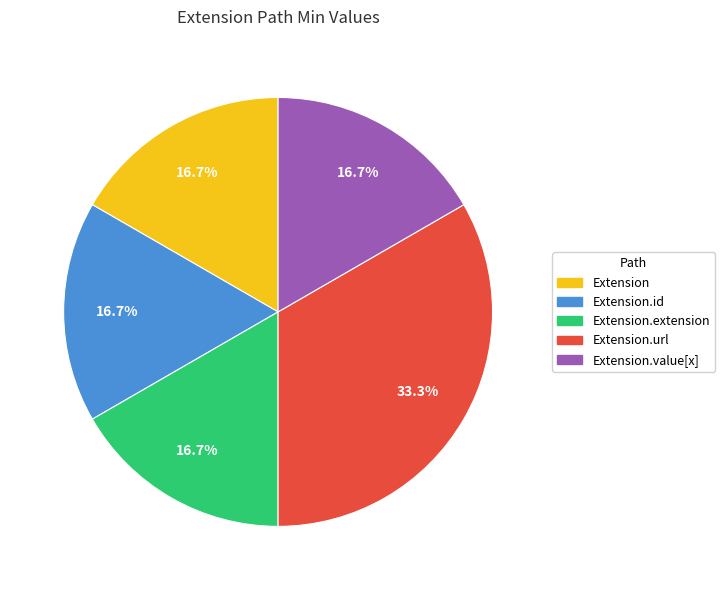

Is there any slice that represents more than half of the pie?

No